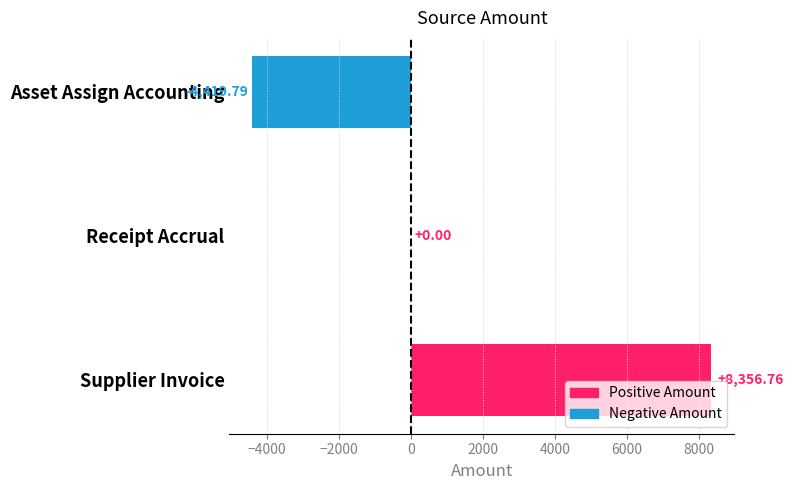

What is the sum of all values?

3937.0